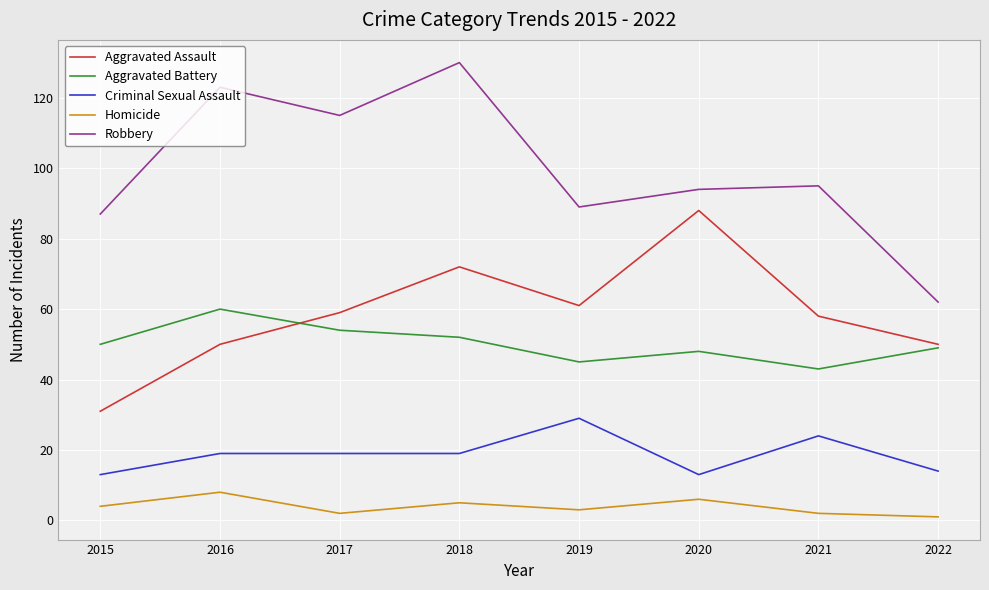

How many lines are shown in the chart?

5